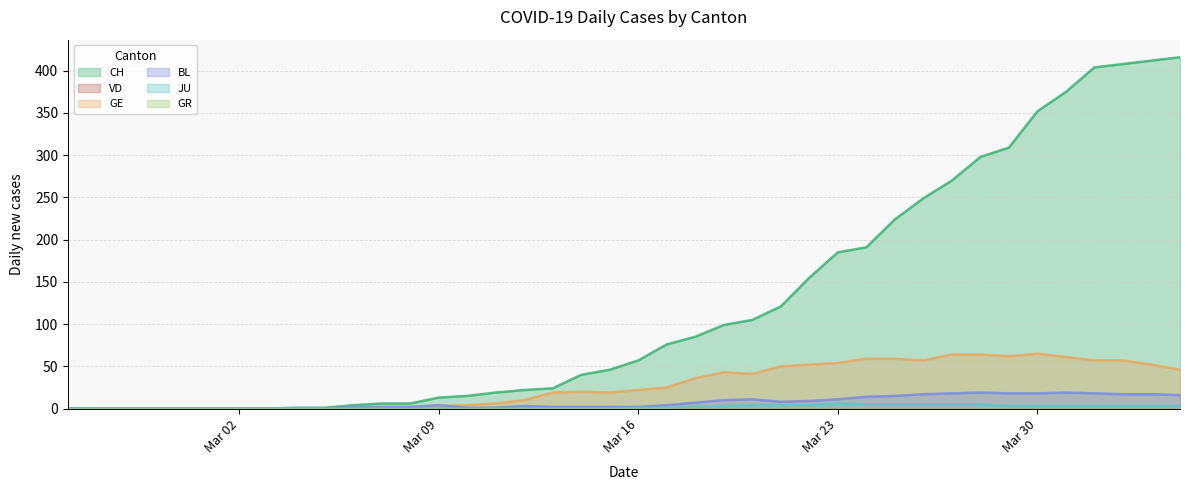

Does the chart have visible grid lines?

Yes